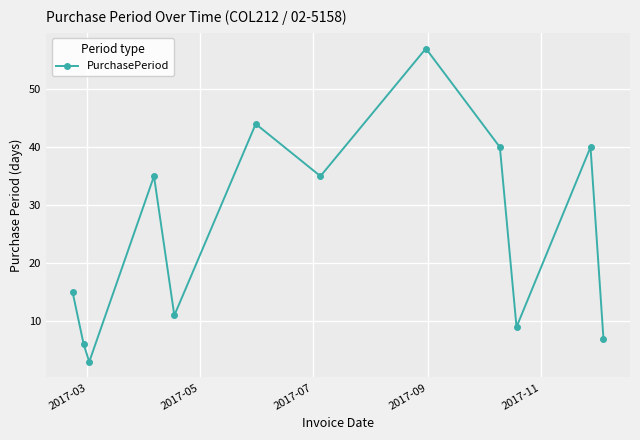

What is the average value?

25